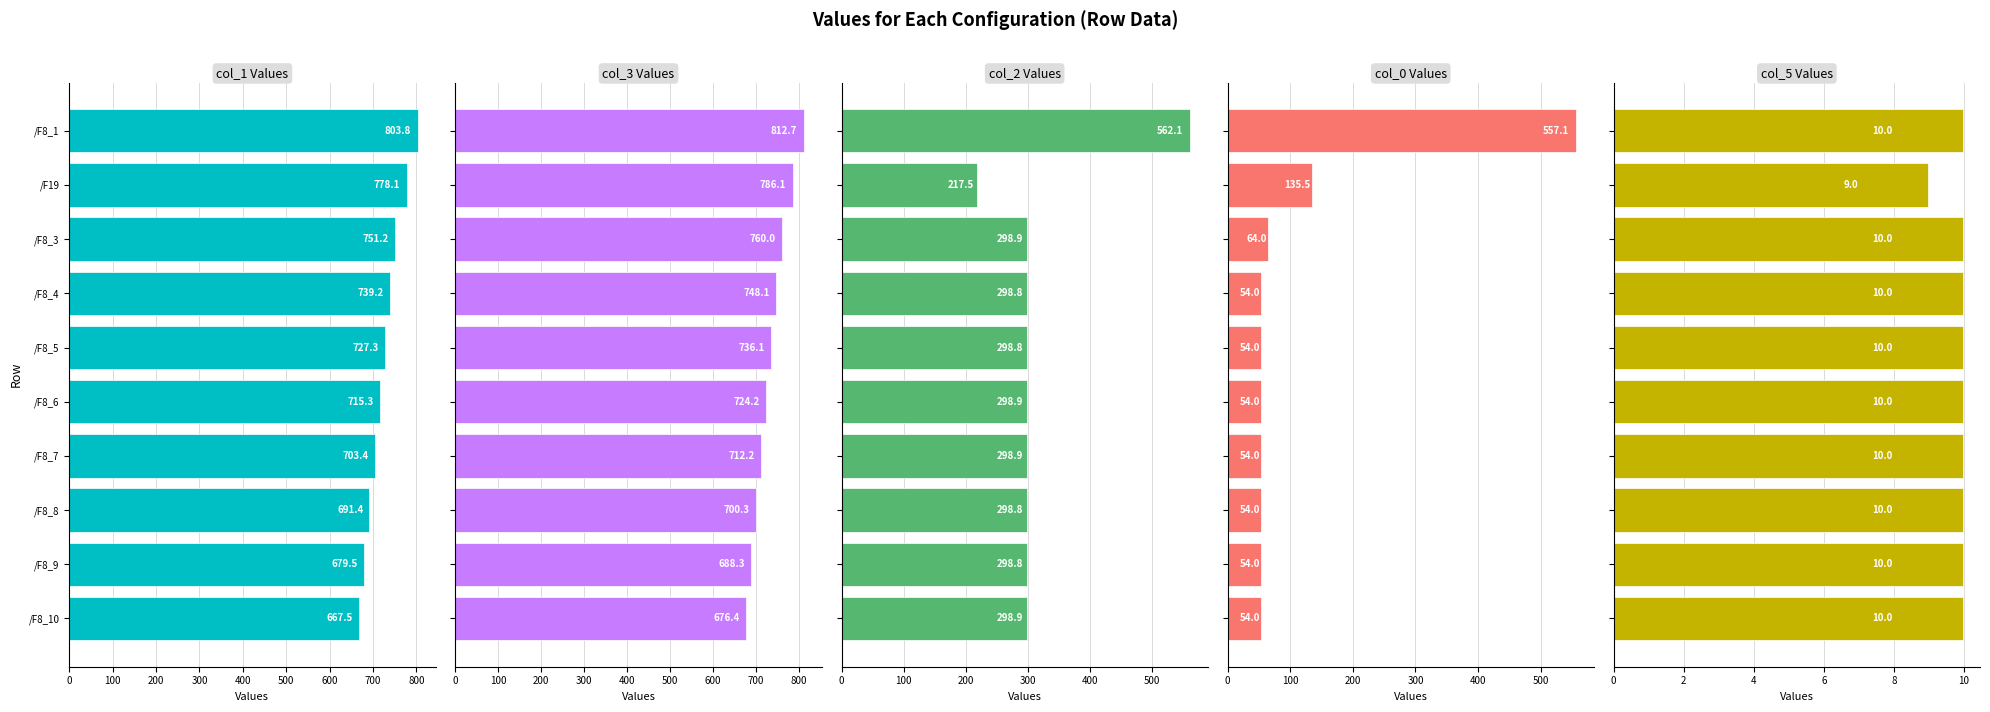

How many values in the col_5 series exceed 9?

9